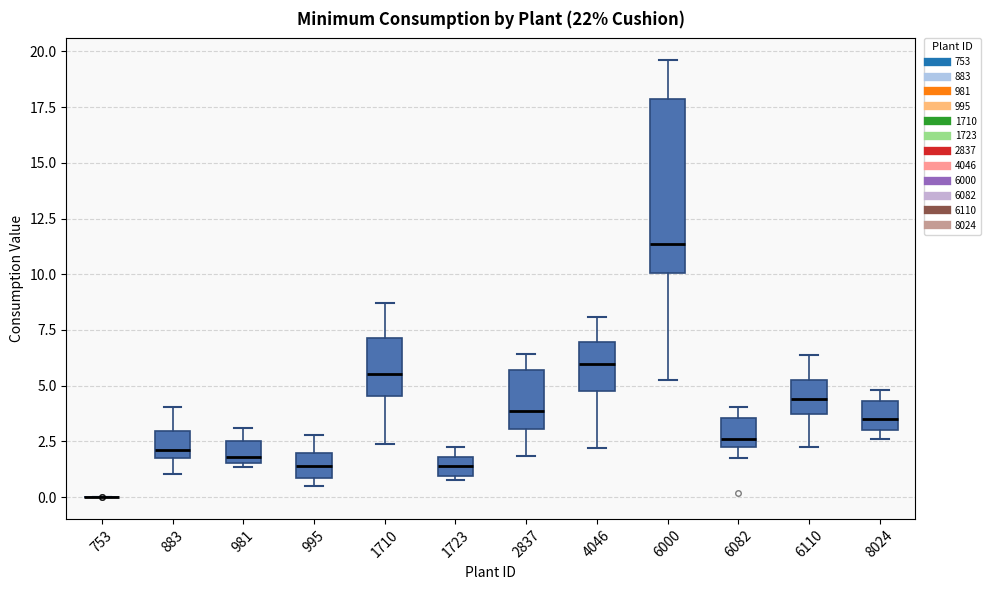

Which box is the tallest, from its lower edge to its upper edge?

6000